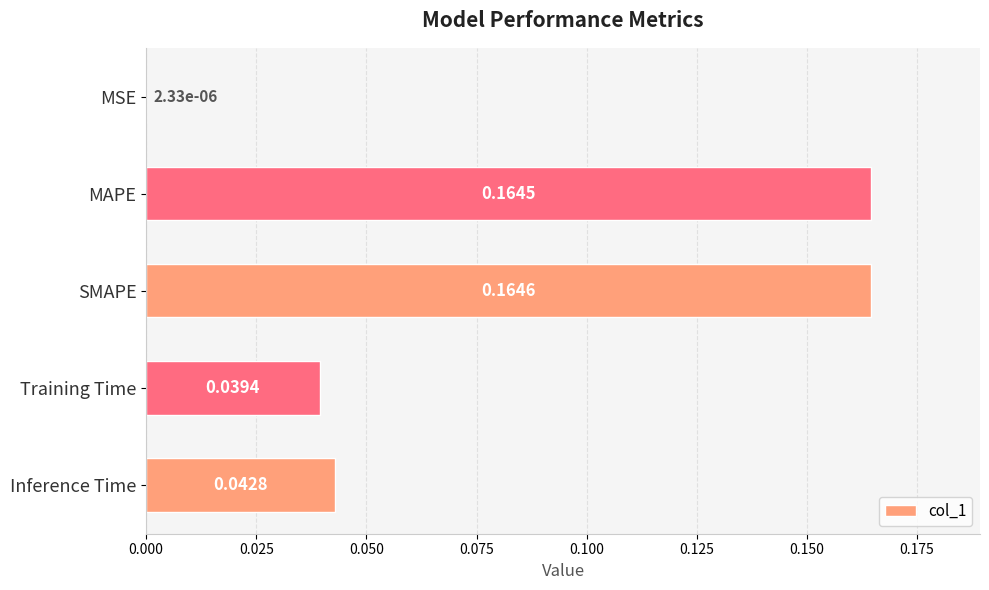

Which has a higher value, MSE or Training Time?

Training Time